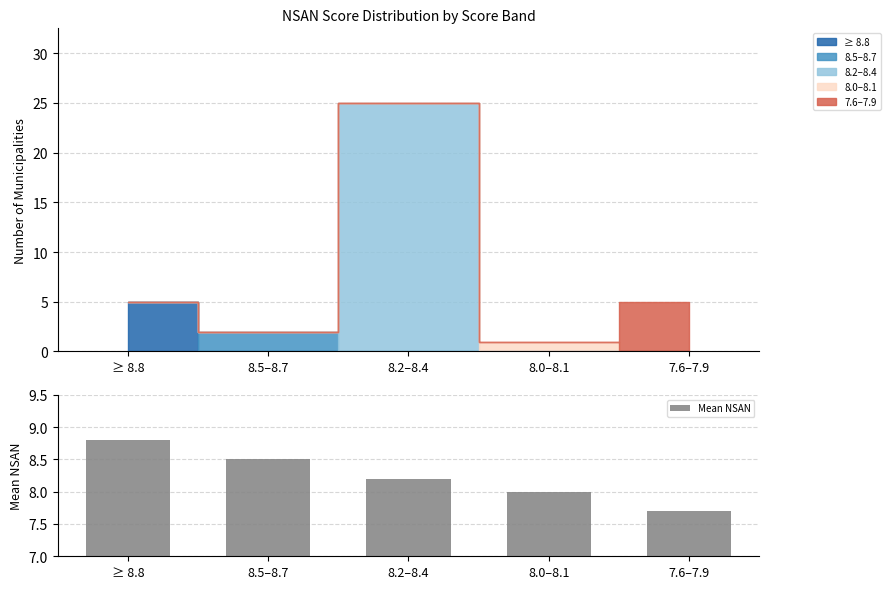

Rank the categories by value from lowest to highest.

7.6–7.9, 8.0–8.1, 8.2–8.4, 8.5–8.7, ≥ 8.8